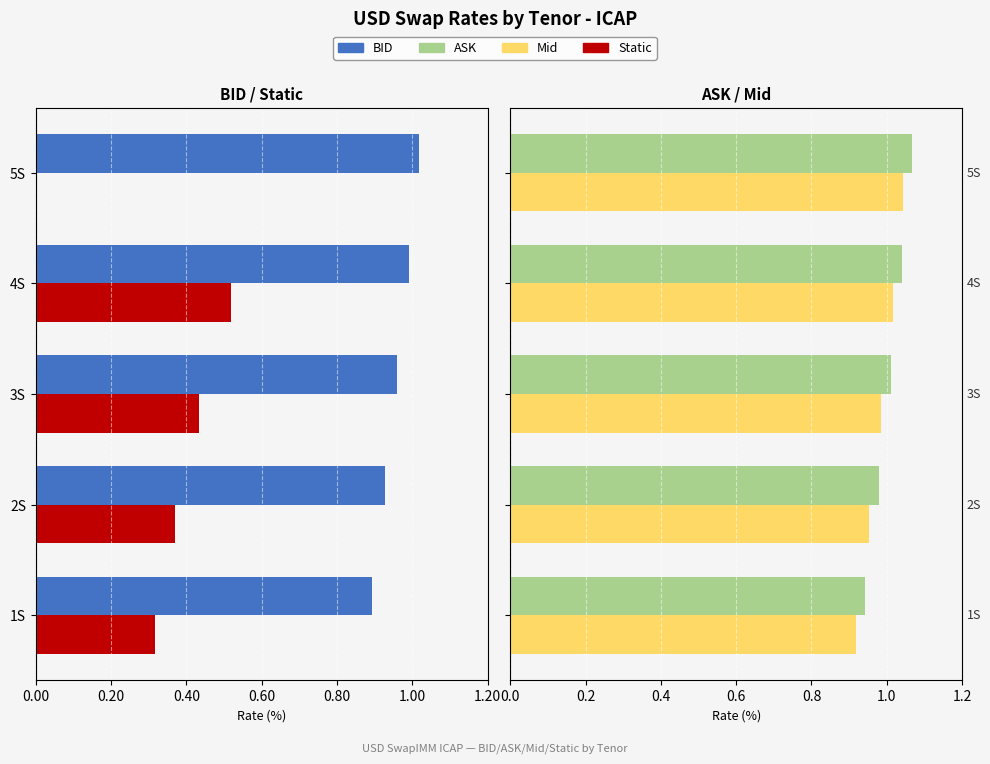

How many bars are there in each group?

4